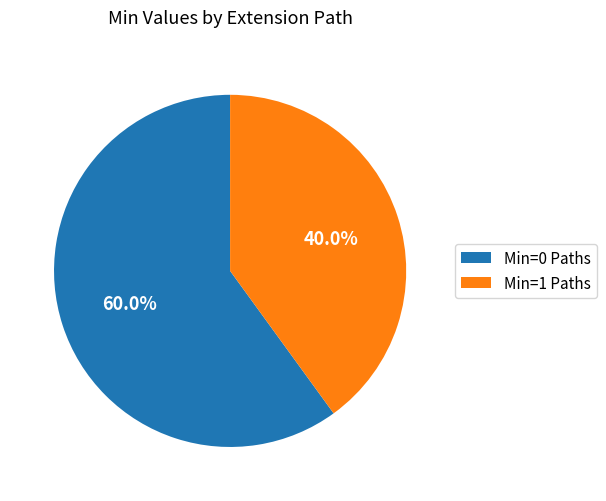

Combined, do Min=0 Paths and Min=1 Paths account for over 50%?

Yes